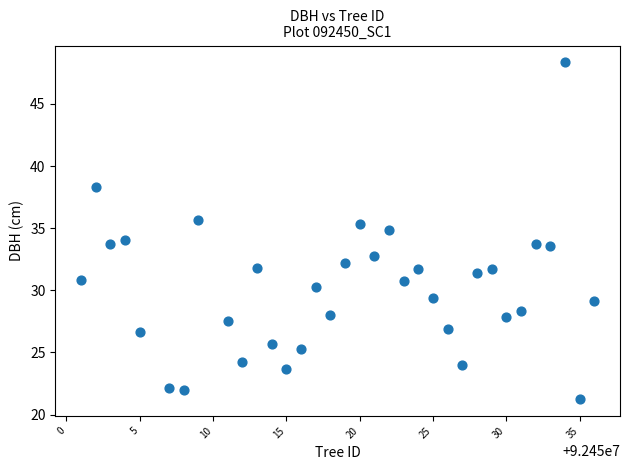

What is the range of Y values (max minus min)?

27.1